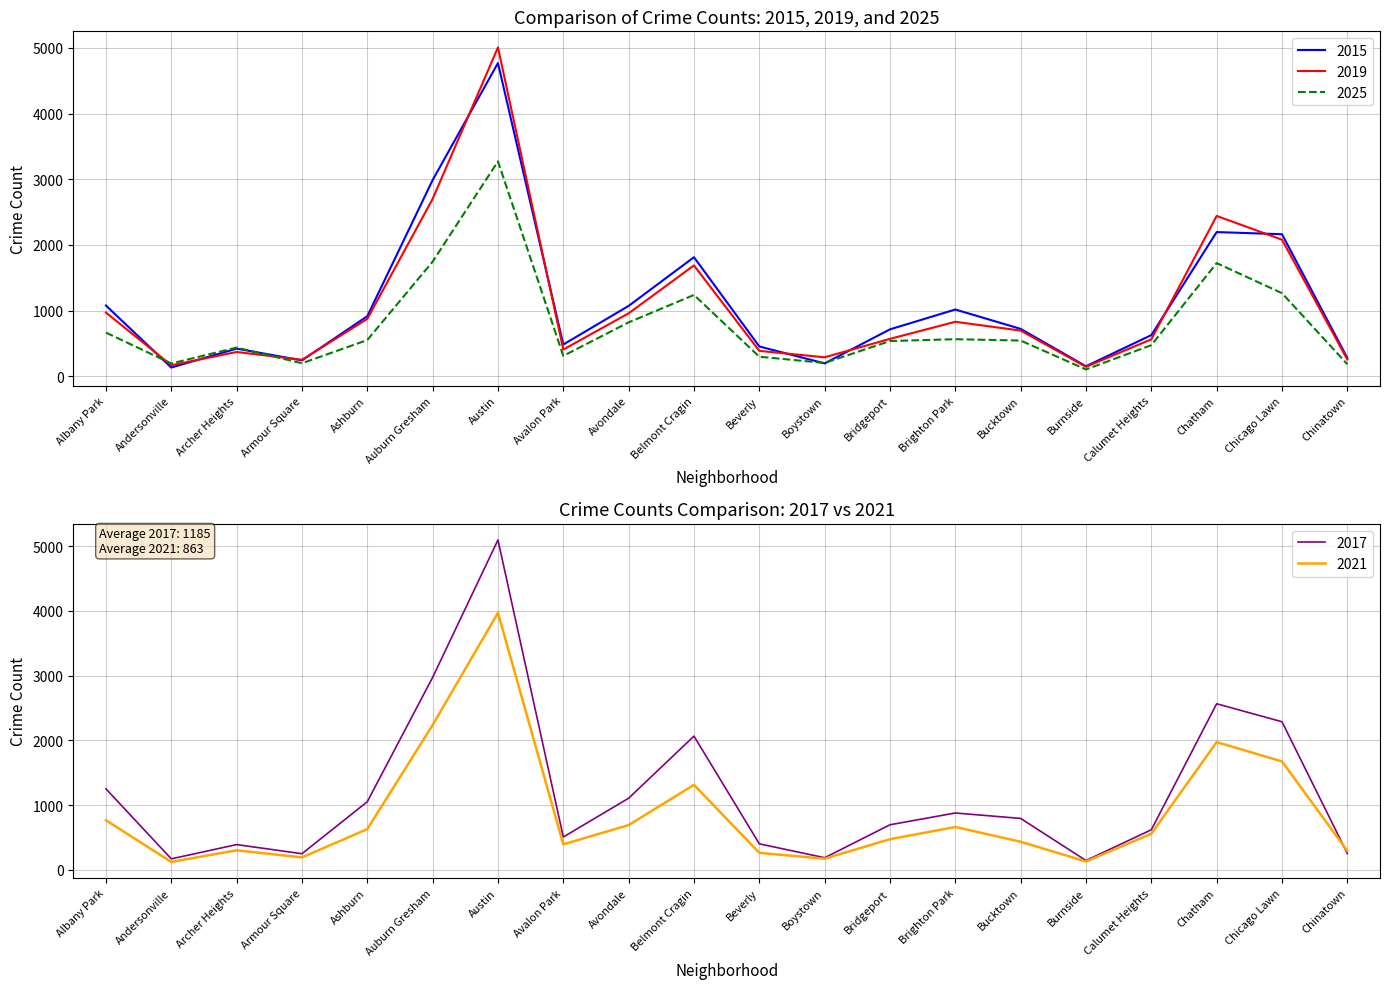

At which category is the sum across all series the highest?

Austin